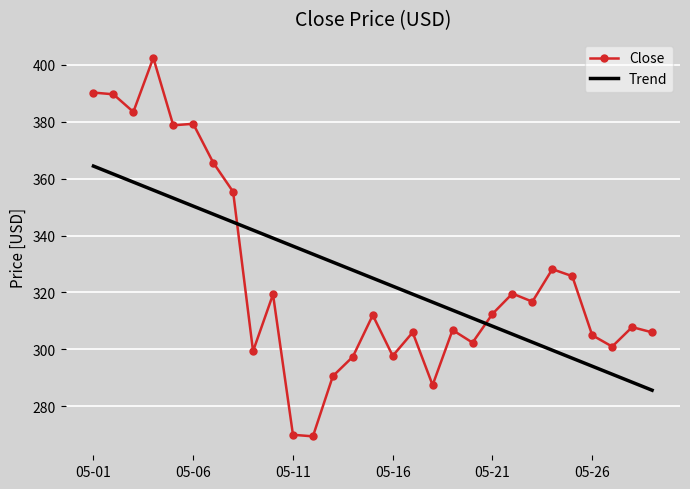

Rank the series by their maximum value, from highest to lowest.

Close, Trend